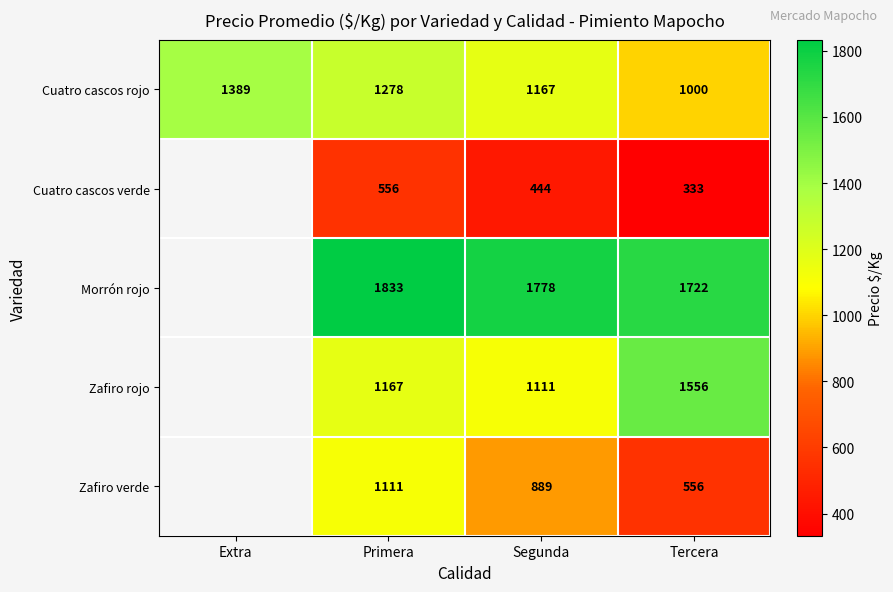

Is the value of Zafiro verde at Segunda greater than the value of Cuatro cascos rojo at Extra?

No